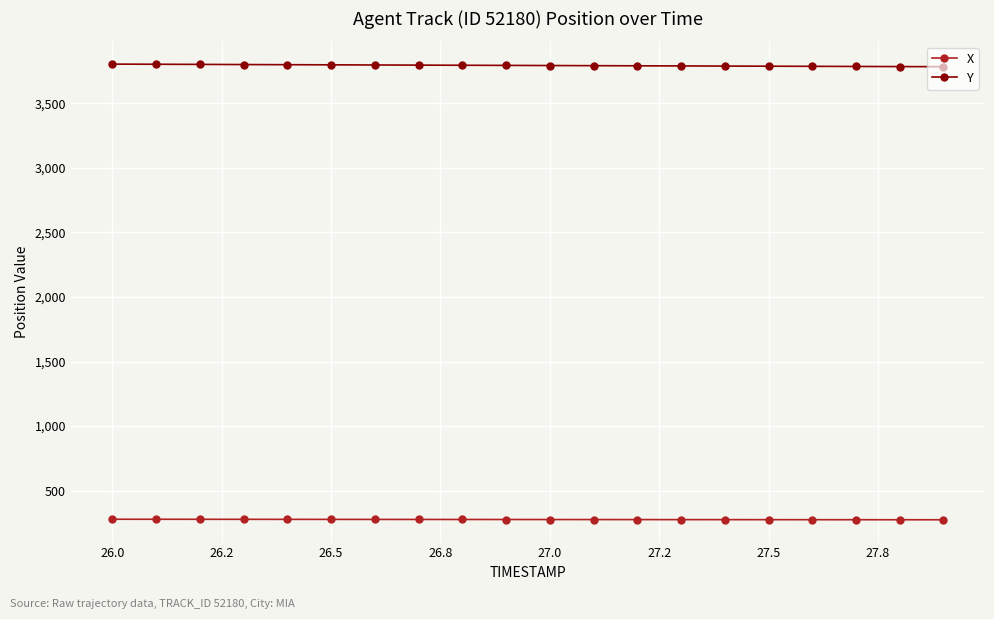

What is the maximum value for Y?

3803.8